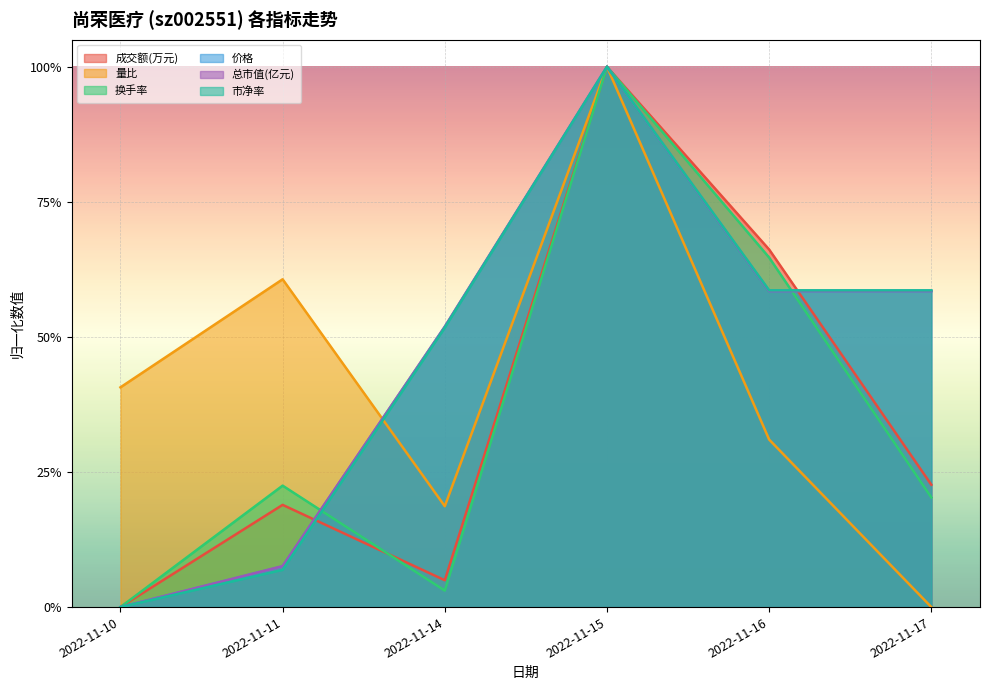

How many data points in 换手率 are above 0?

5